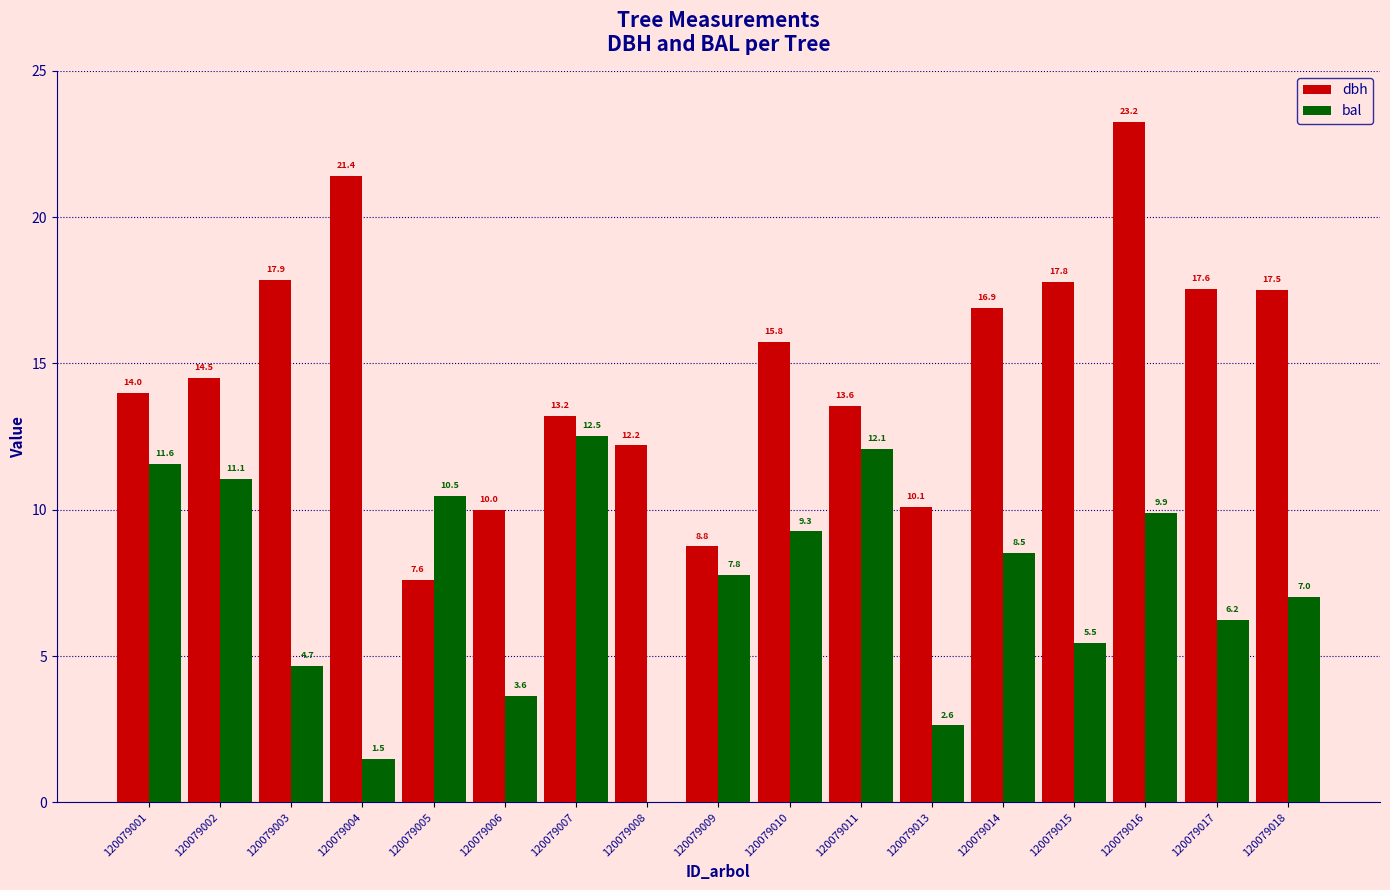

Where does the bal series first go above 7?

120079001